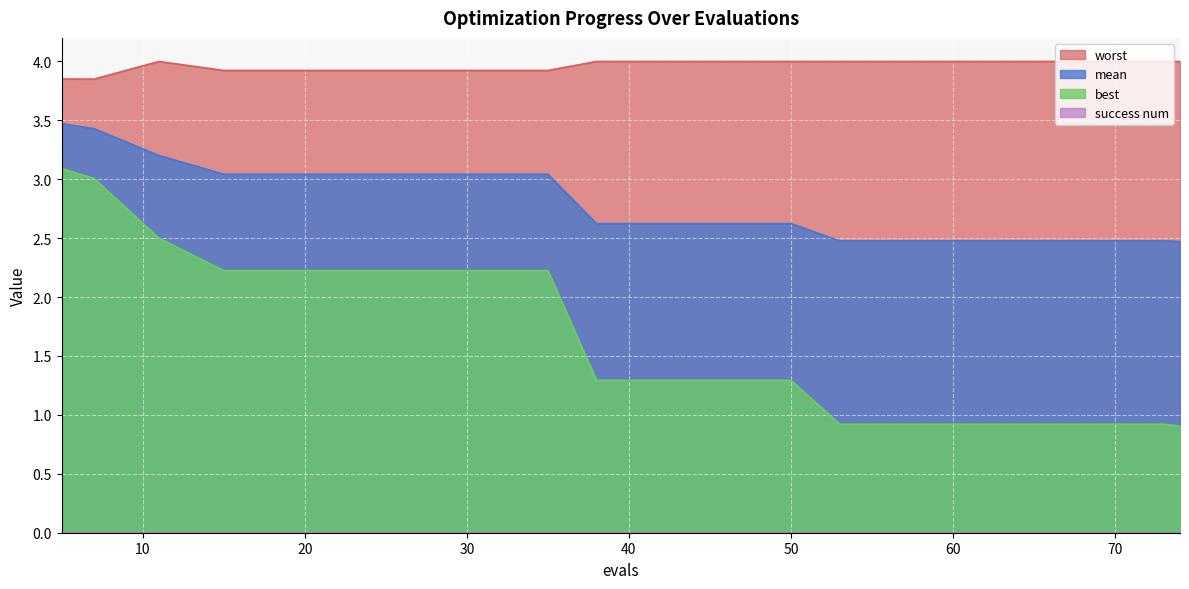

At which label does worst reach its minimum?

7